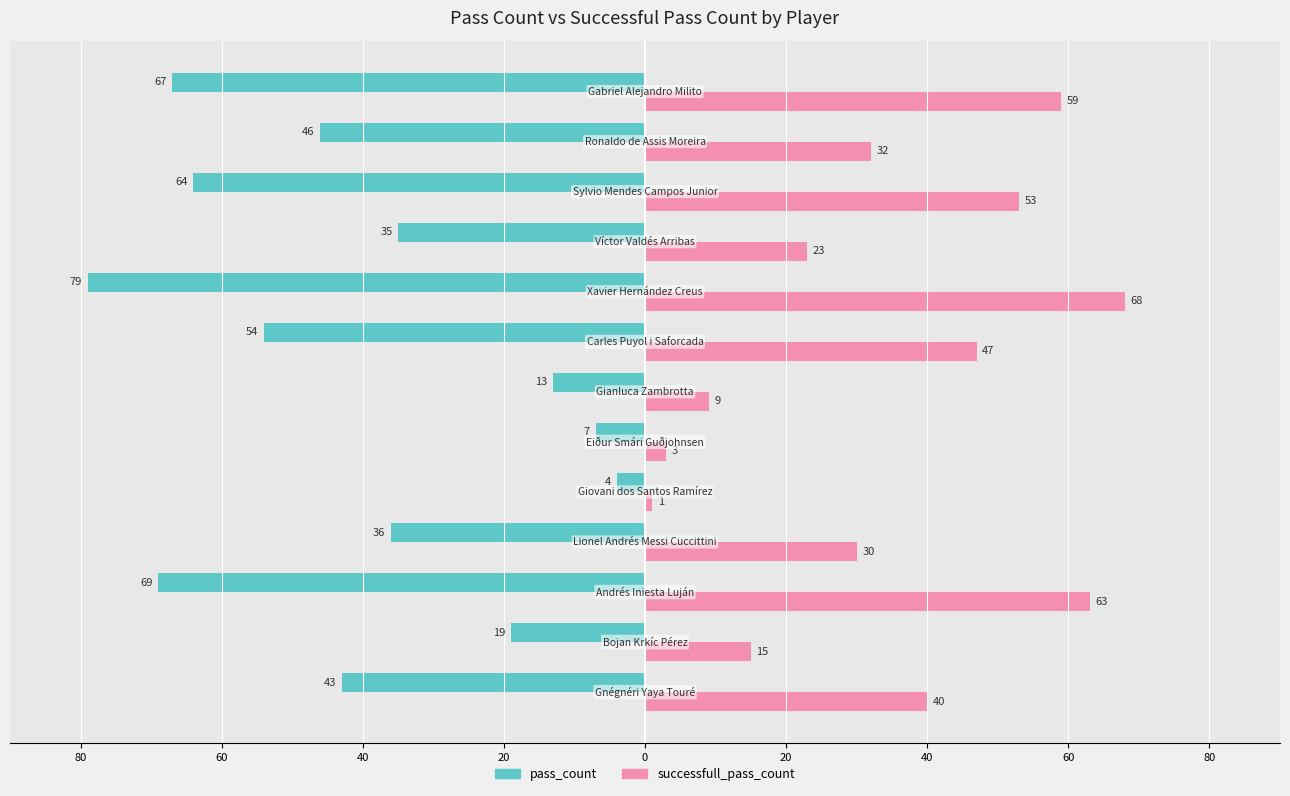

What are all the series names shown in the legend?

pass_count, successfull_pass_count